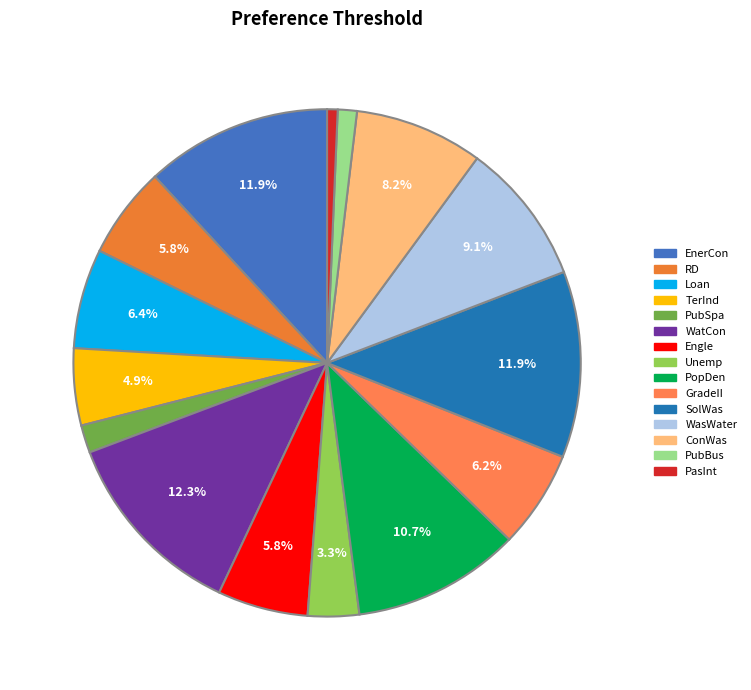

To the nearest percent, what portion does Engle represent?

6%